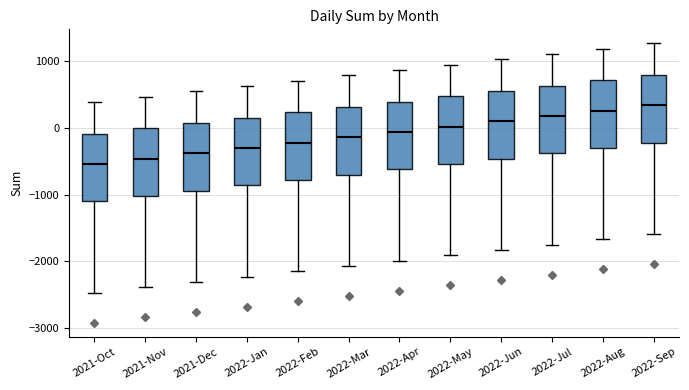

Where is the lower edge of the box for 2022-May on the y-axis? The values are not printed on the chart, so give them approximately, as read against the axis.

-500